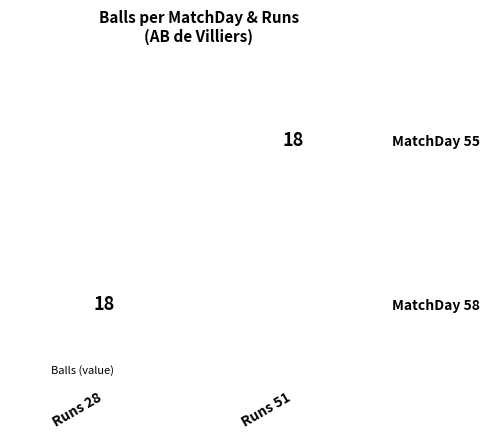

The value of MatchDay 55 at Runs 51 is 27.4. True or false?

False